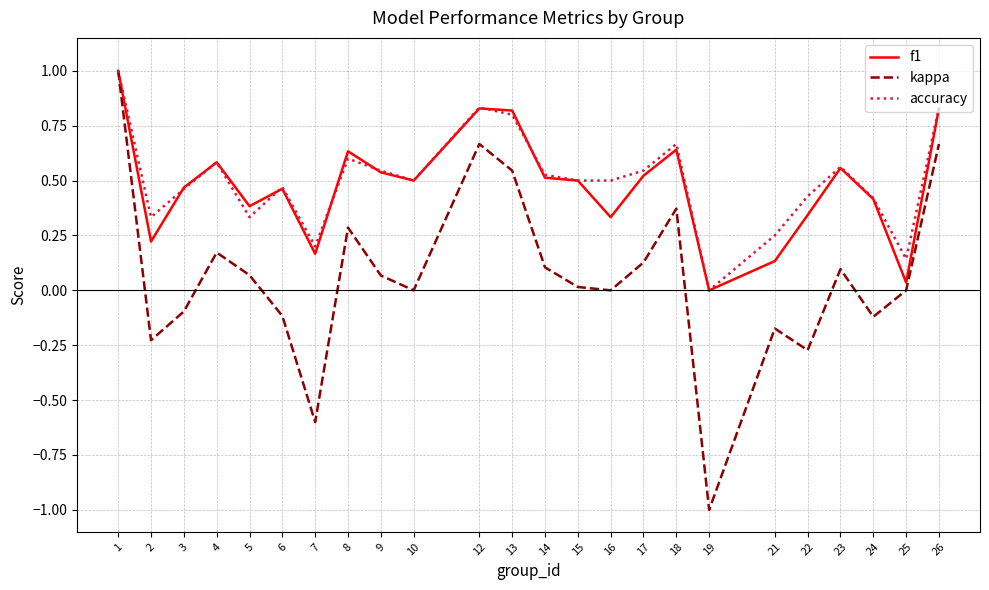

Between 2 and 17, which series saw the biggest shift?

kappa